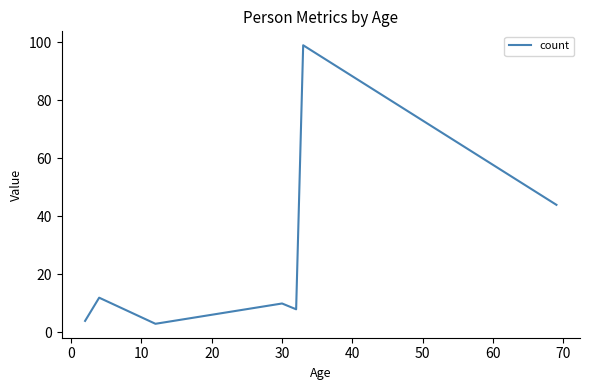

What is the difference between the maximum and second lowest values?

95